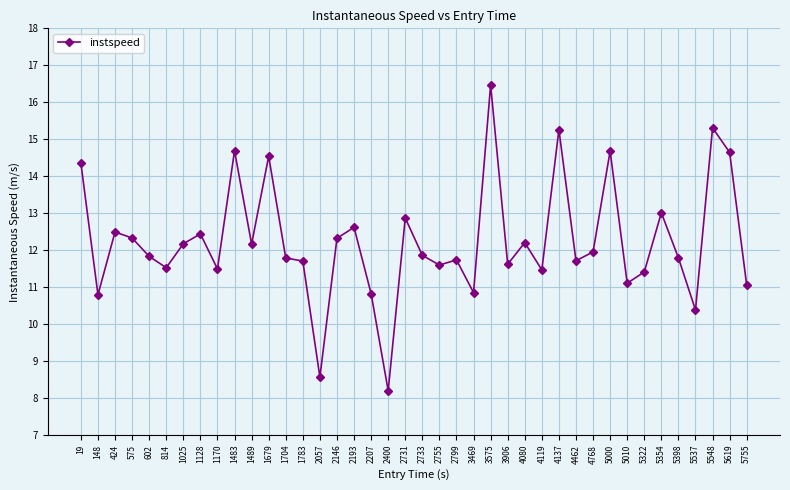

The value at 4137 is 22.6. True or false?

False